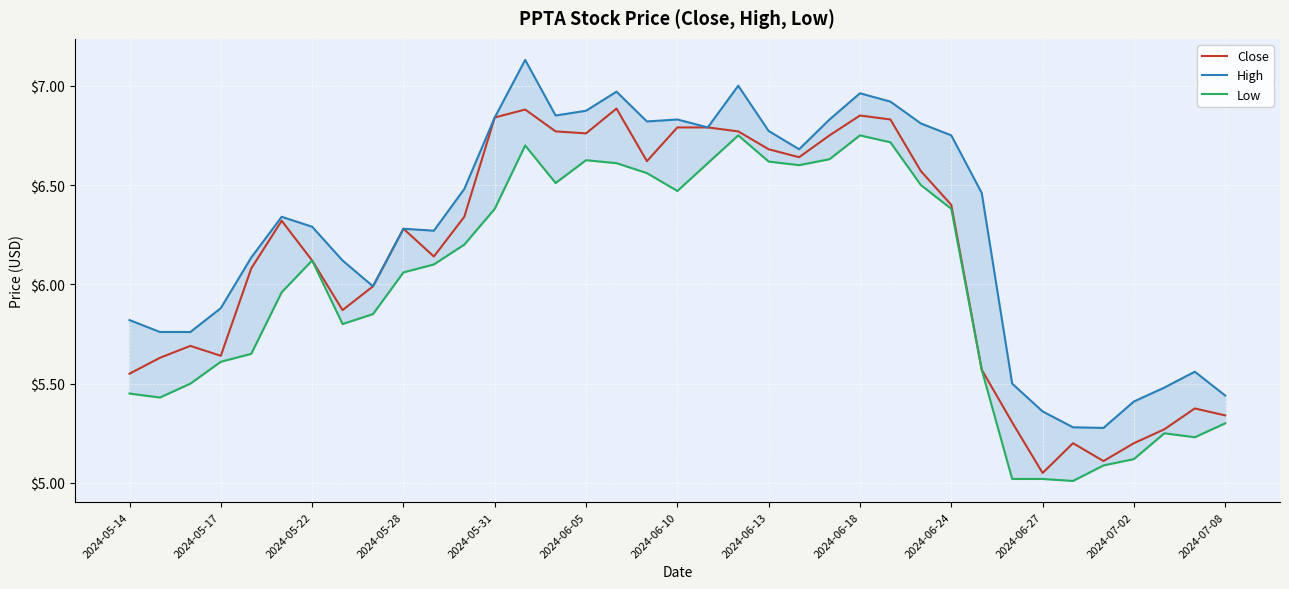

How many values in the Low series exceed 6?

20